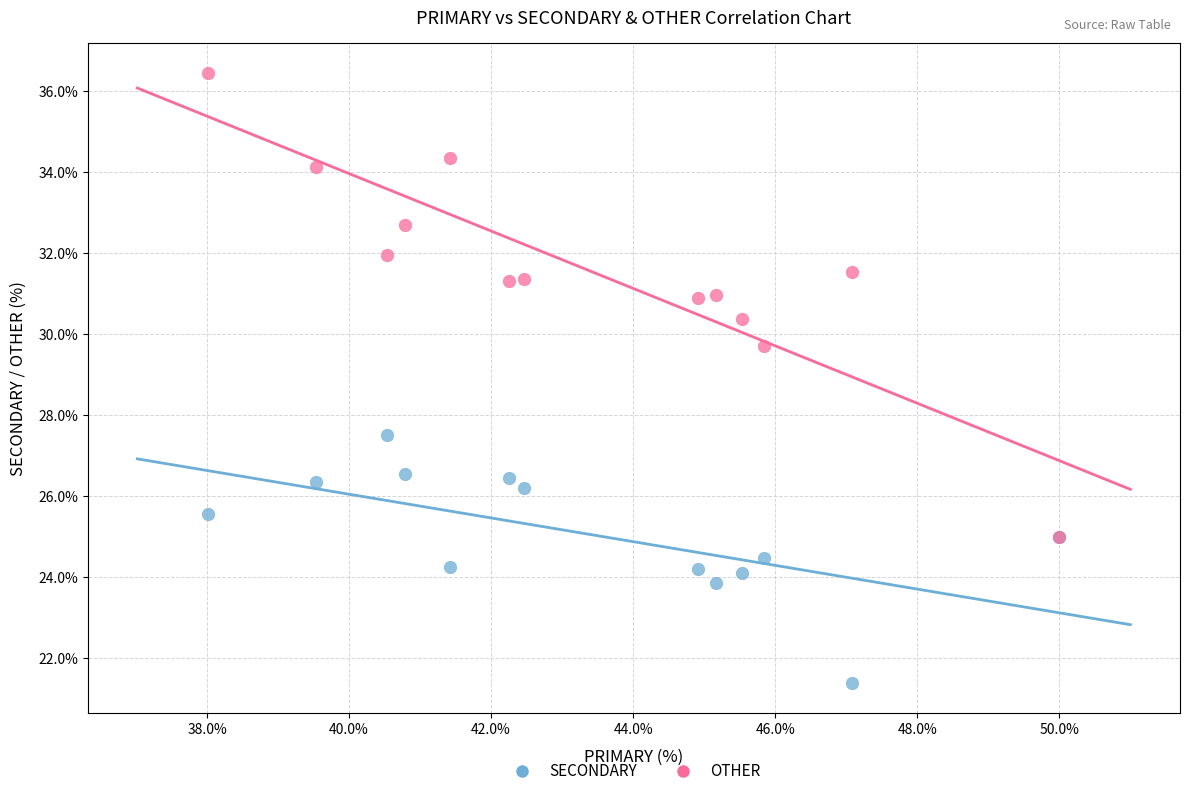

Across all series, what Y value is closest to 28?

27.5